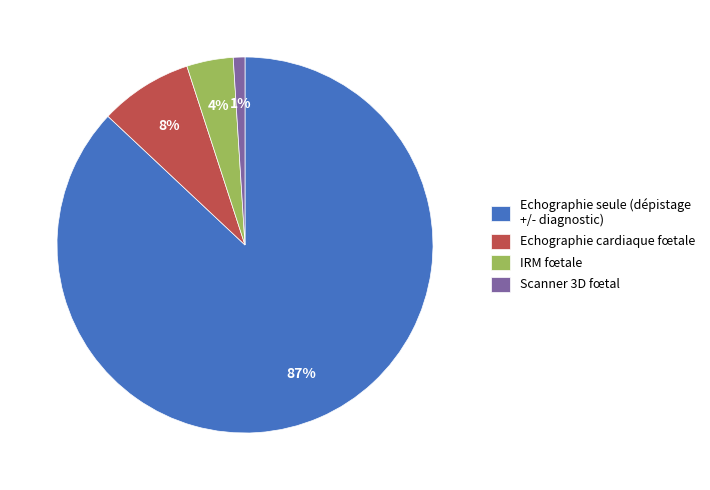

How many segments does this pie chart have?

4